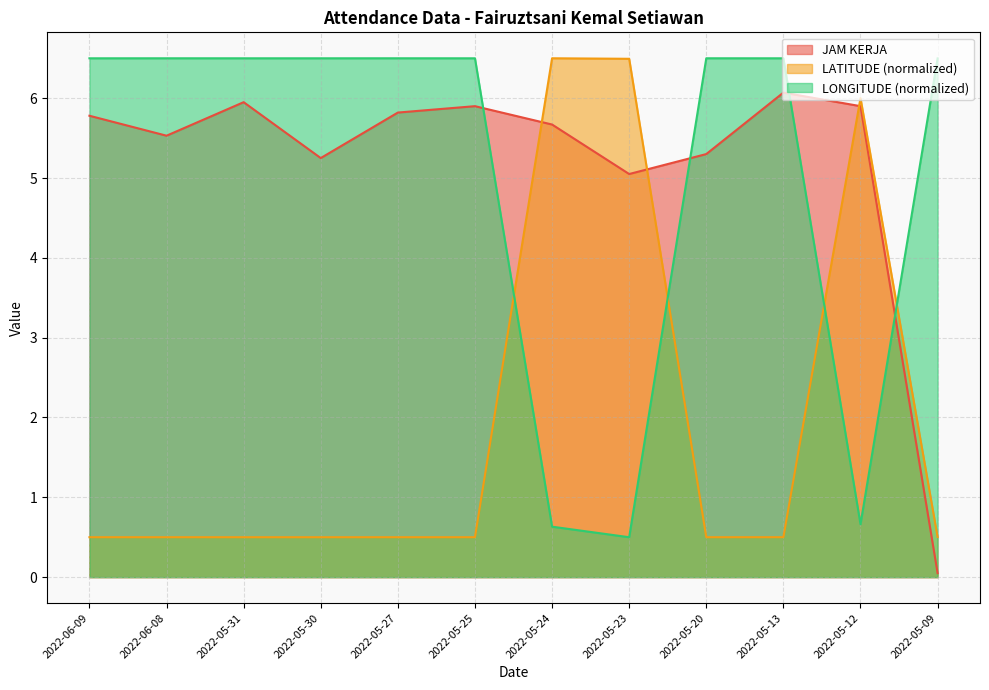

Between which two adjacent categories do LONGITUDE and JAM KERJA first intersect?

2022-05-25 and 2022-05-24